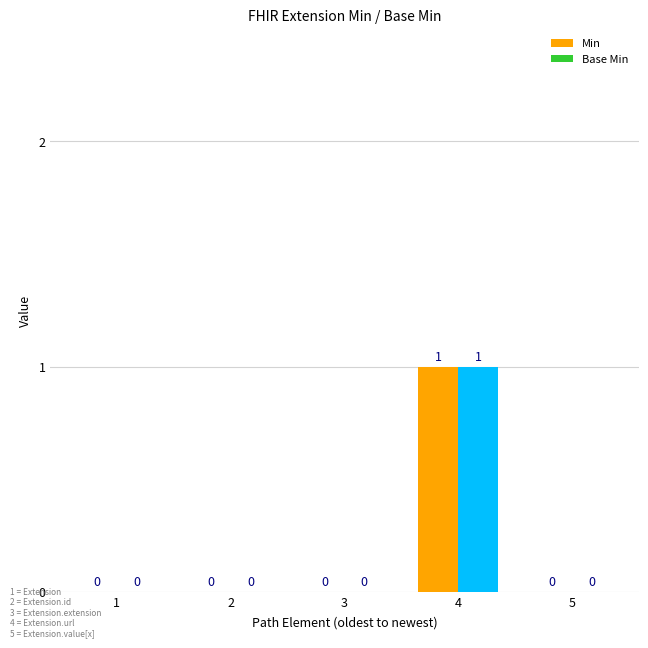

How many distinct data groups are displayed?

2